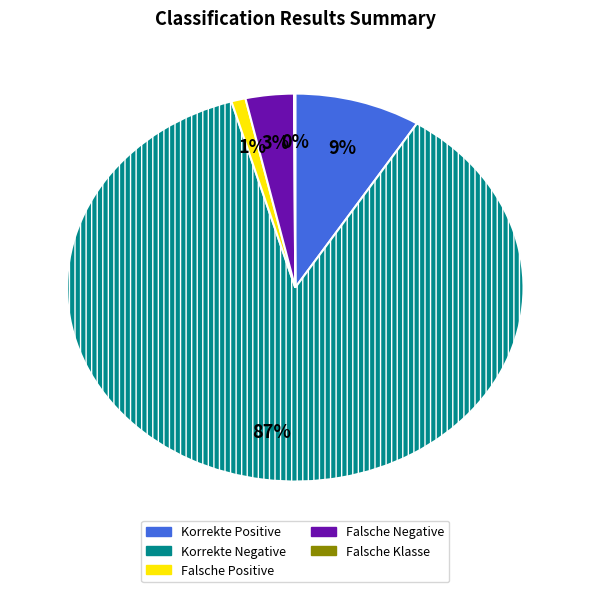

What percentage is the Falsche Positive slice, to the nearest percent?

1%